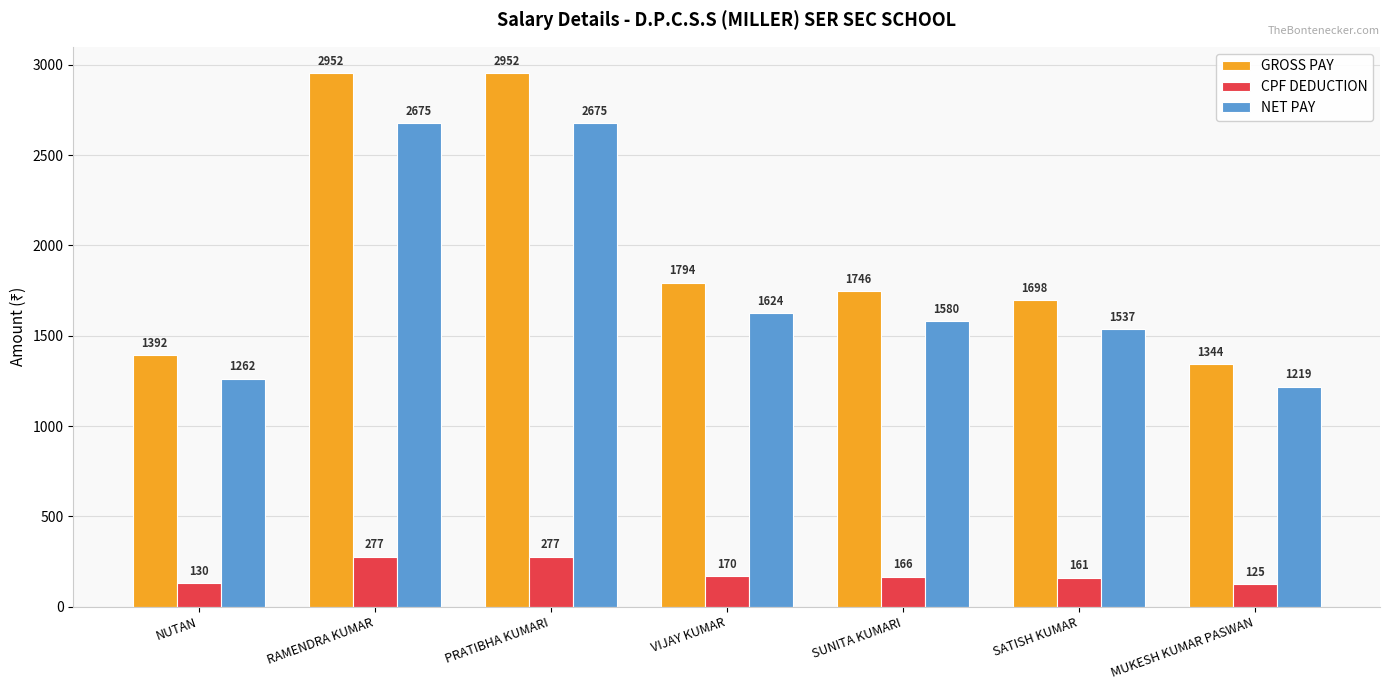

What is the average value of the GROSS PAY series?

1983